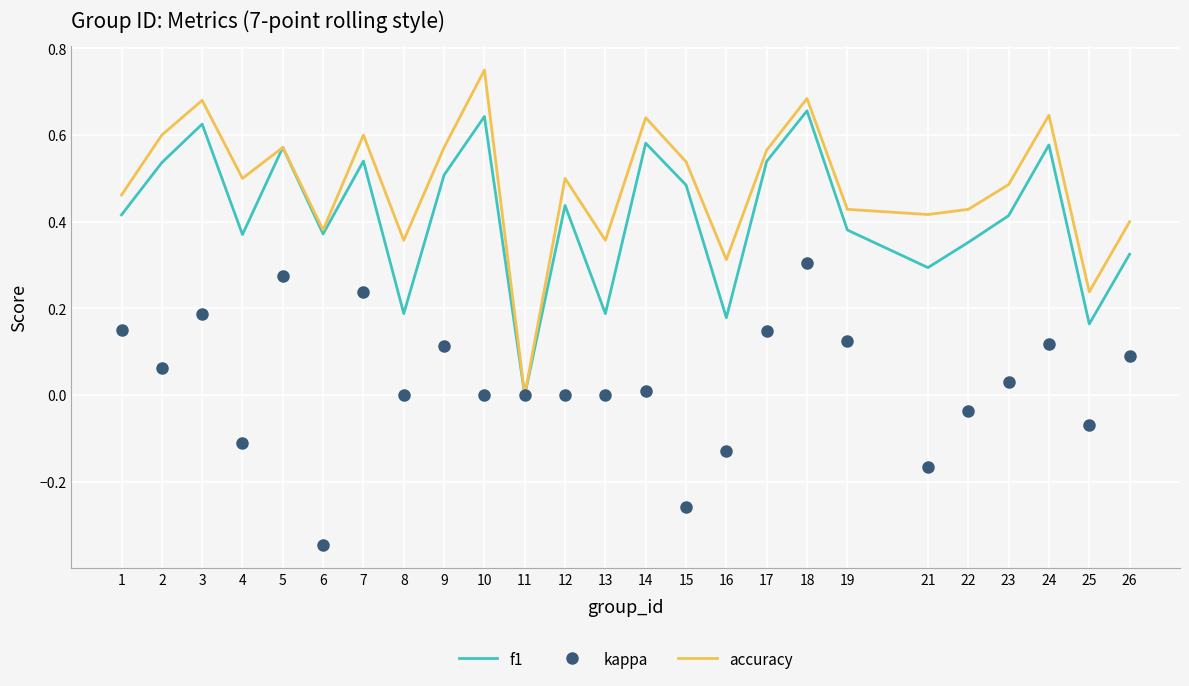

List the series in order of their peak value, lowest first.

kappa, f1, accuracy